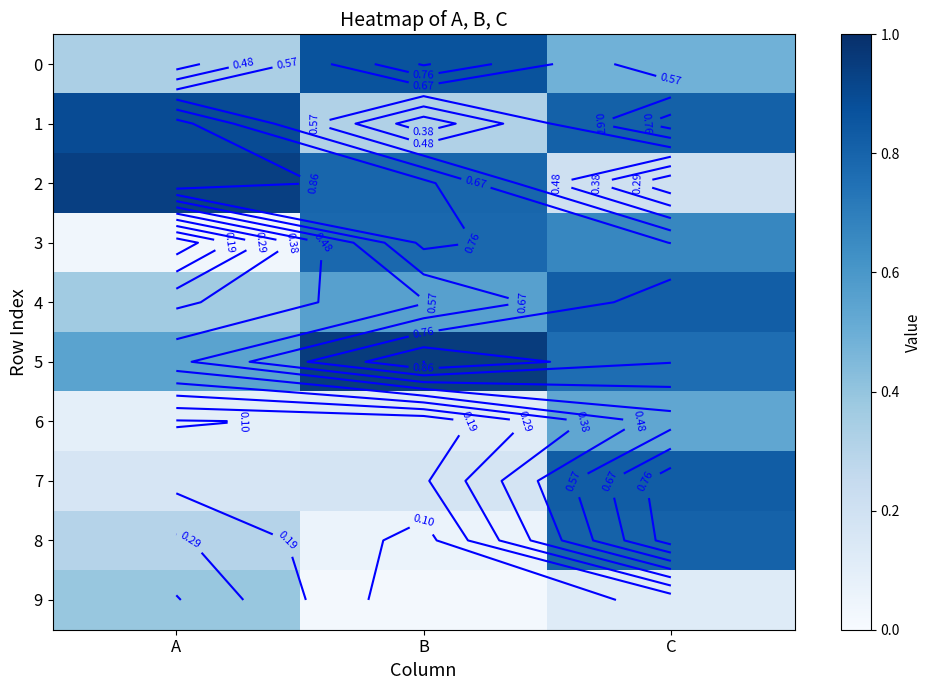

Which category has the highest value across all series?

B